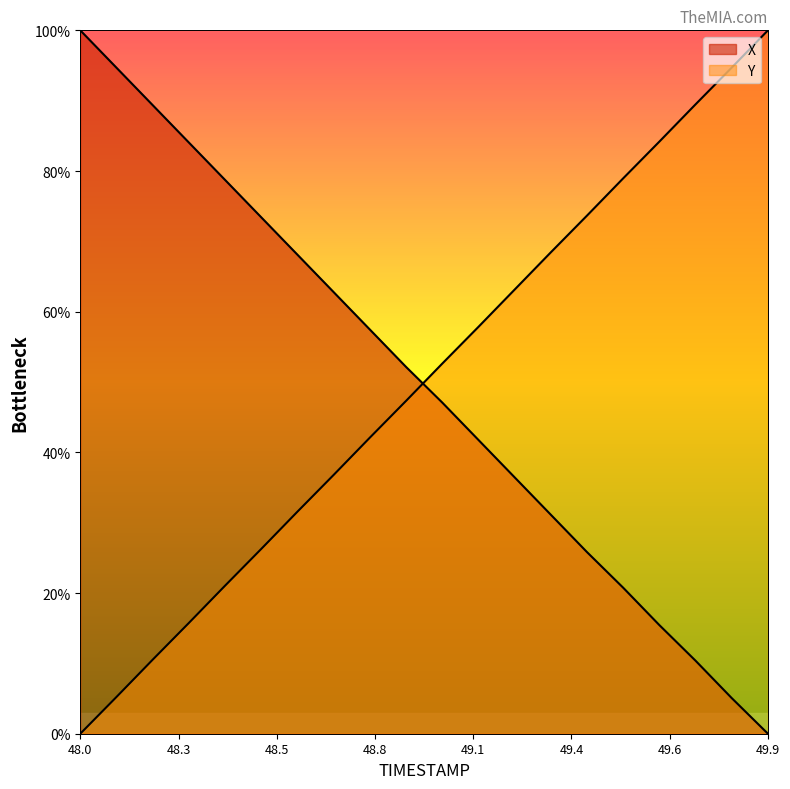

Rank the categories by Y value from highest to lowest.

49.9, 49.8, 49.7, 49.6, 49.5, 49.4, 49.3, 49.2, 49.1, 49.0, 48.9, 48.8, 48.7, 48.6, 48.5, 48.4, 48.3, 48.2, 48.1, 48.0